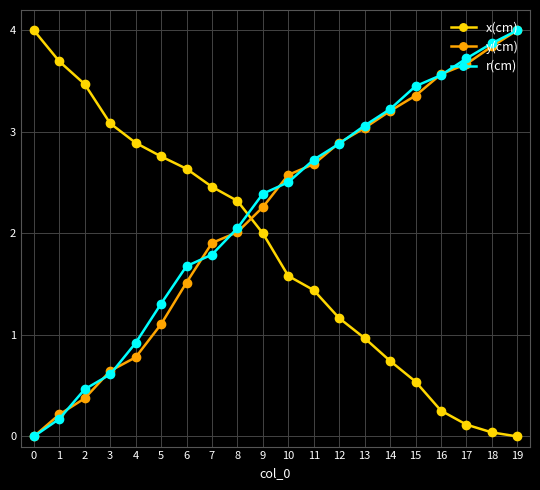

Rank the series at 5 from lowest to highest value.

y(cm), r(cm), x(cm)